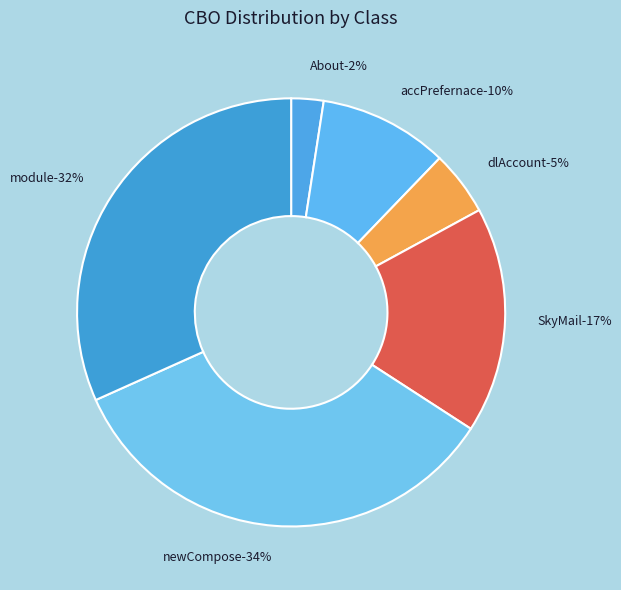

Does any single category account for the majority?

No